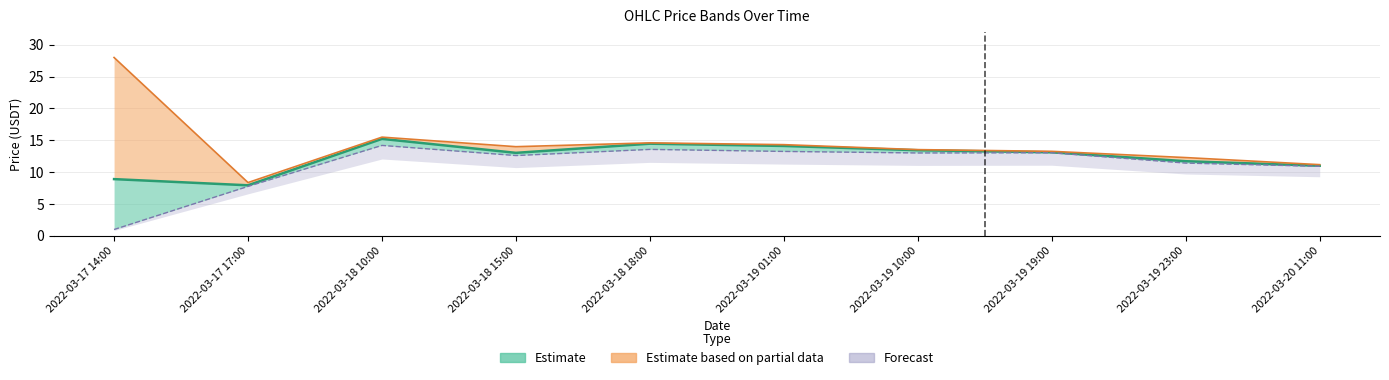

Where is high nearest to the value 18?

2022-03-18 10:00